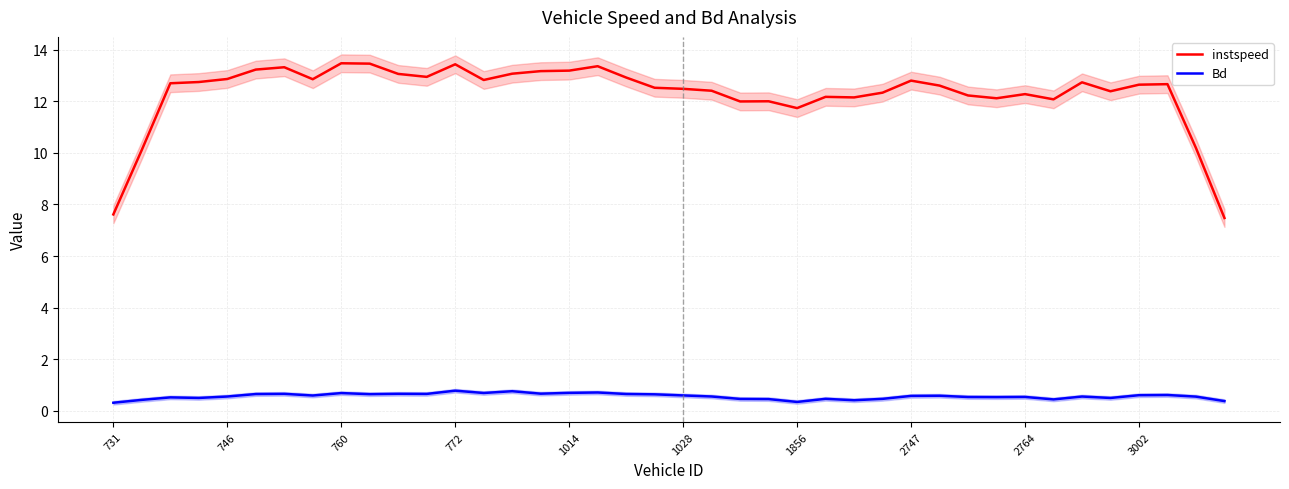

The value of instspeed at 1028 is 12.5. True or false?

True